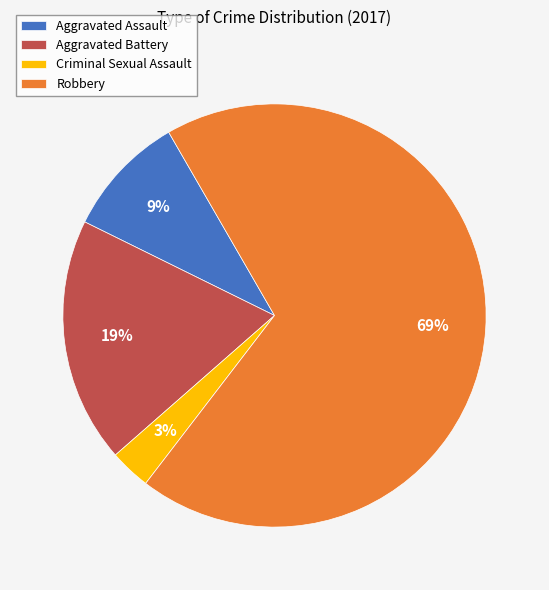

Is the sum of Robbery and Criminal Sexual Assault greater than half?

Yes